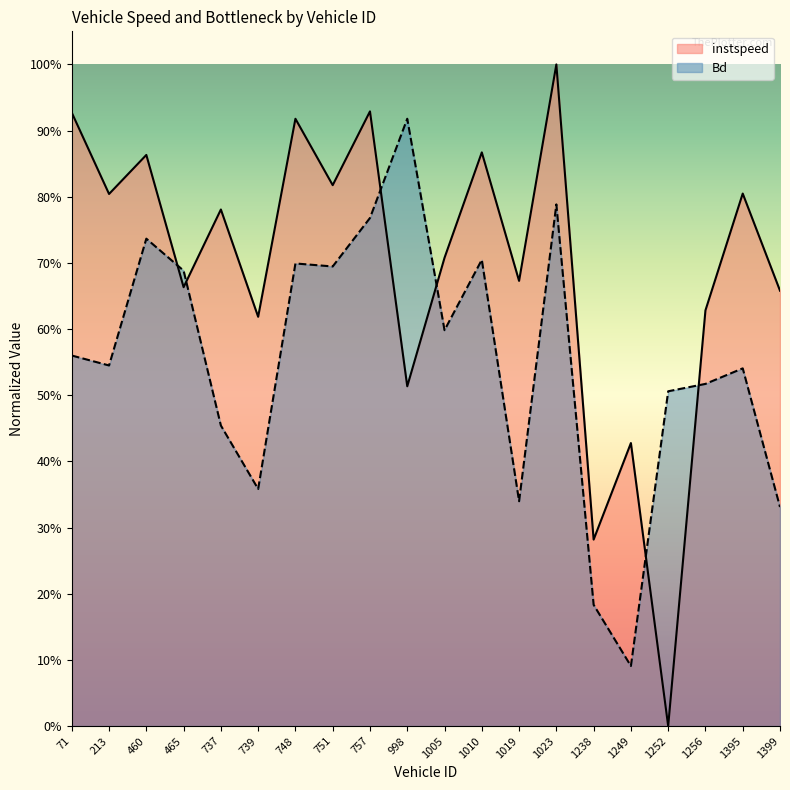

At which category is the sum across all series the highest?

1023